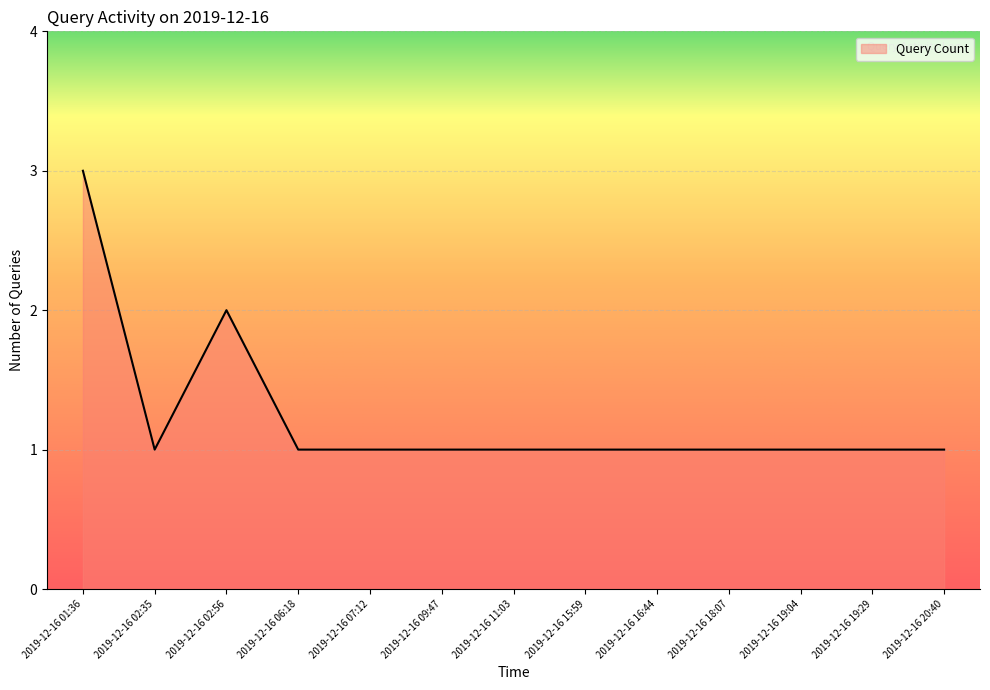

Which has a higher value, 2019-12-16 02:56 or 2019-12-16 01:36?

2019-12-16 01:36